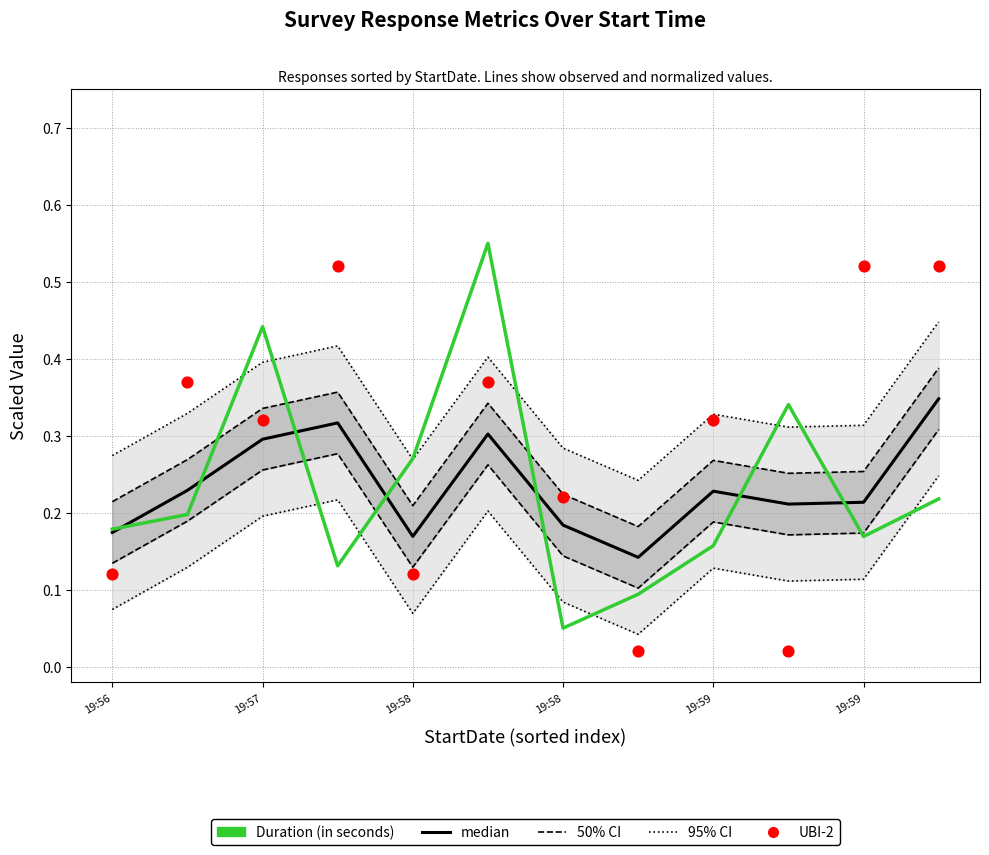

Which series has the largest total across all categories?

95% CI